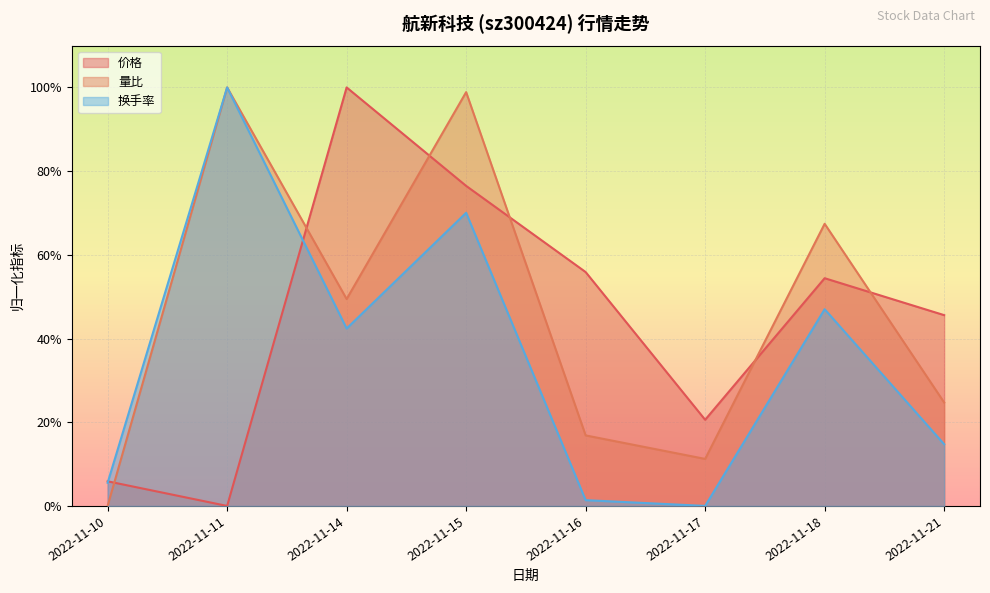

Which label corresponds to the smallest value in the chart?

2022-11-11